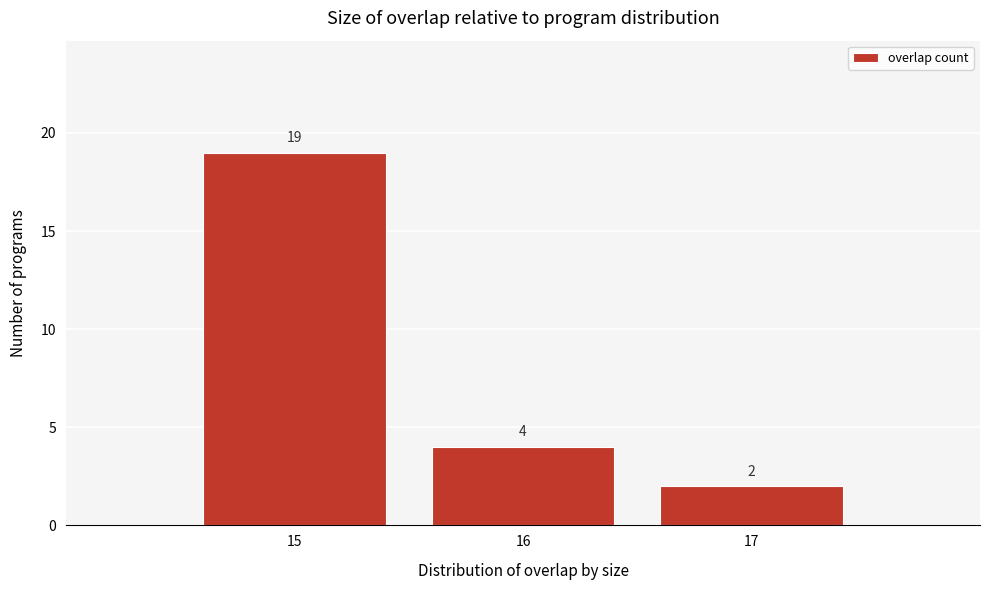

How tall is the bar that spans 15.5 to 16.5 on the x-axis?

4